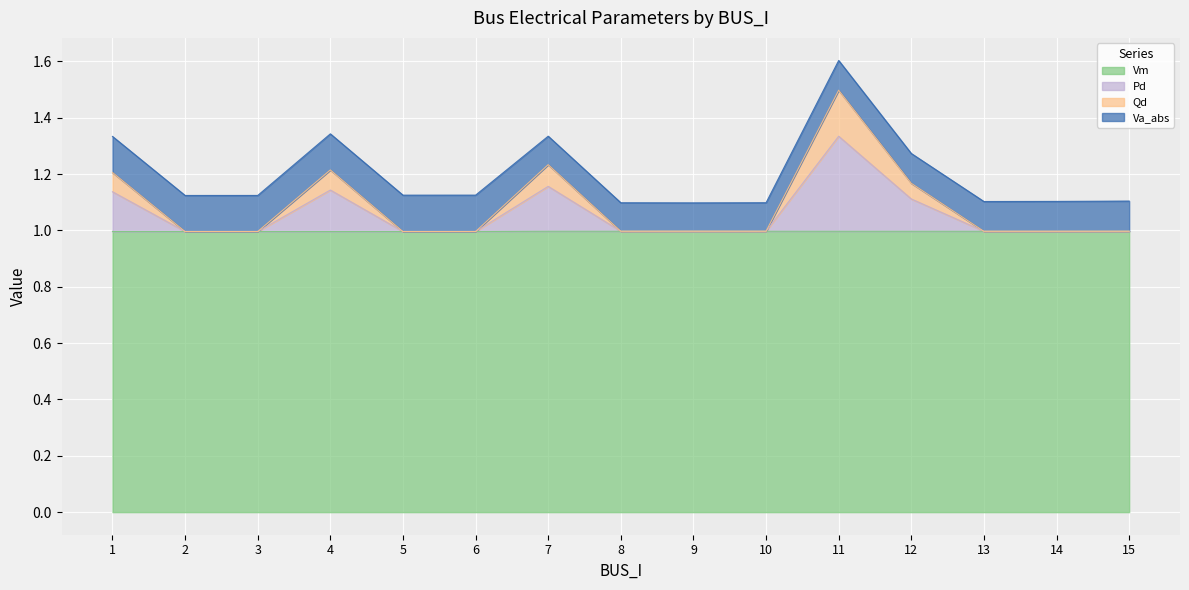

How many lines are shown in the chart?

4